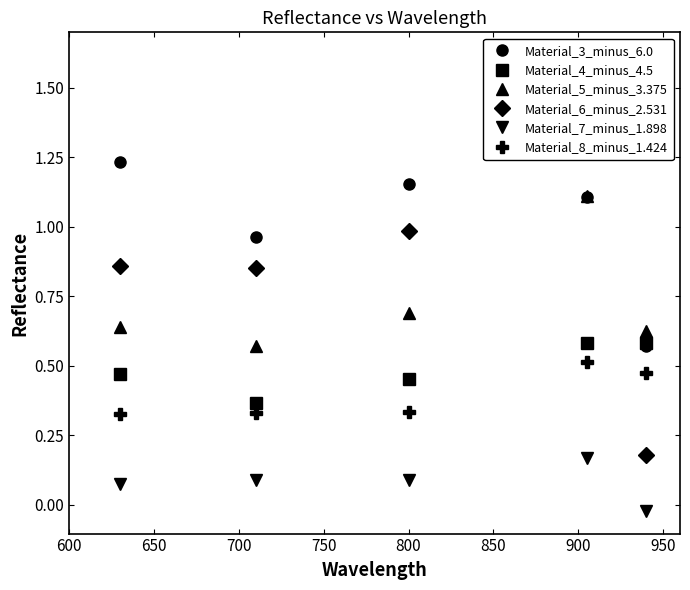

Which series has the largest range (max minus min)?

Material_6_minus_2.531